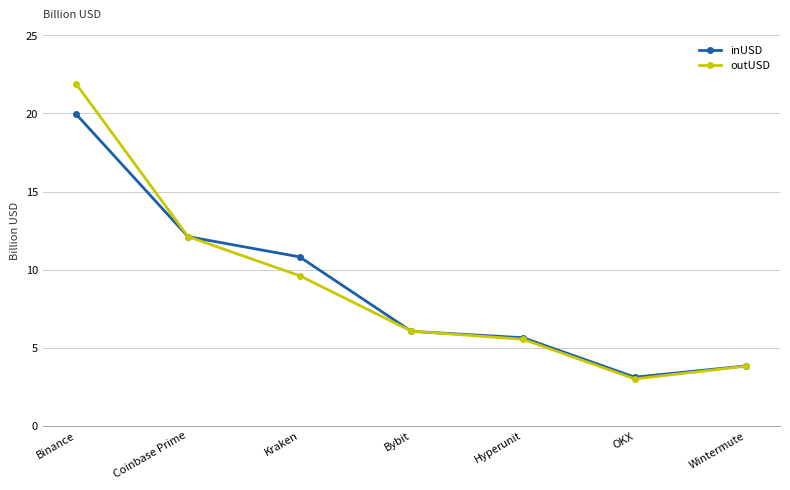

The value of outUSD at OKX is 4.3. True or false?

False